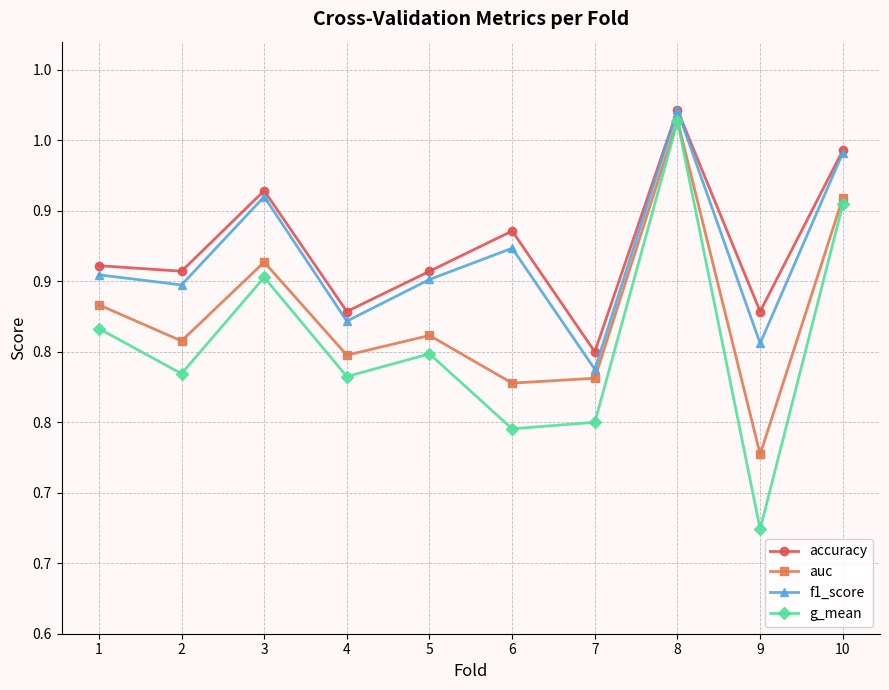

At which label is g_mean closest to 0?

9